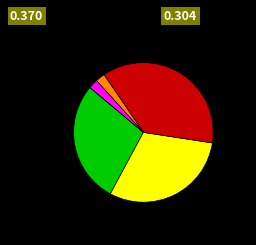

Is there any slice that represents more than half of the pie?

No